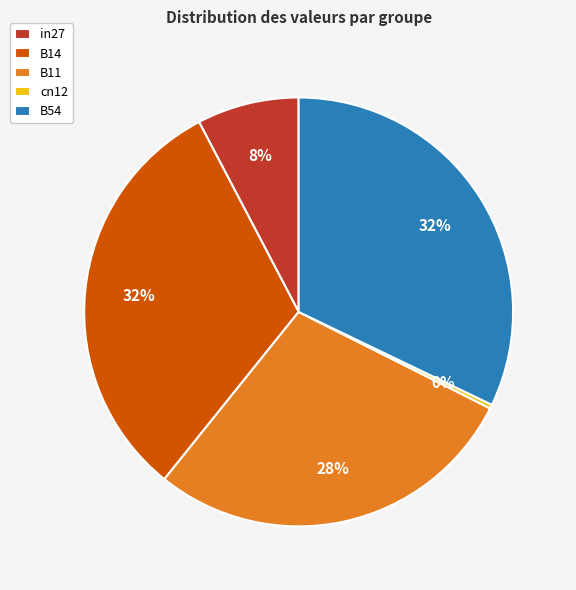

Combined, do cn12 and in27 account for over 50%?

No